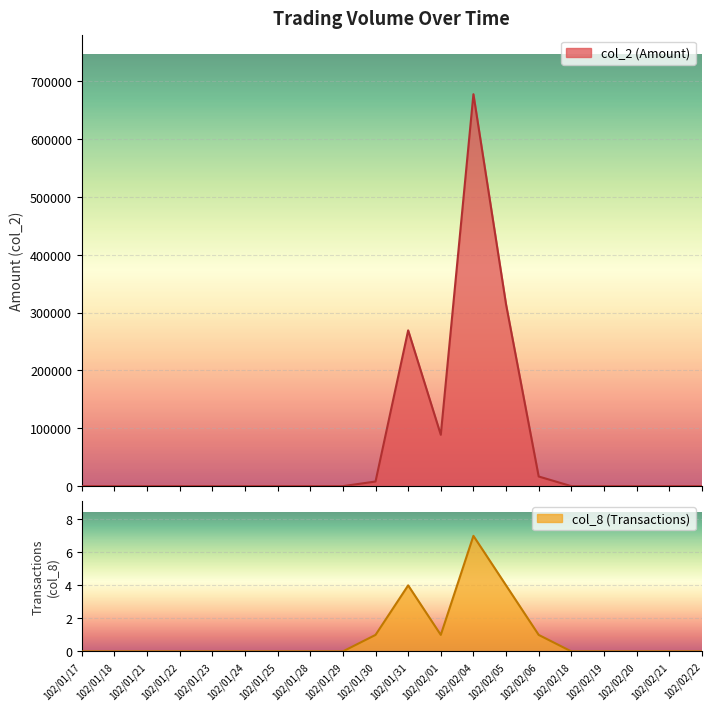

Is the value of col_2 (Amount) at 102/01/24 greater than the value of col_8 (Transactions) at 102/02/22?

No